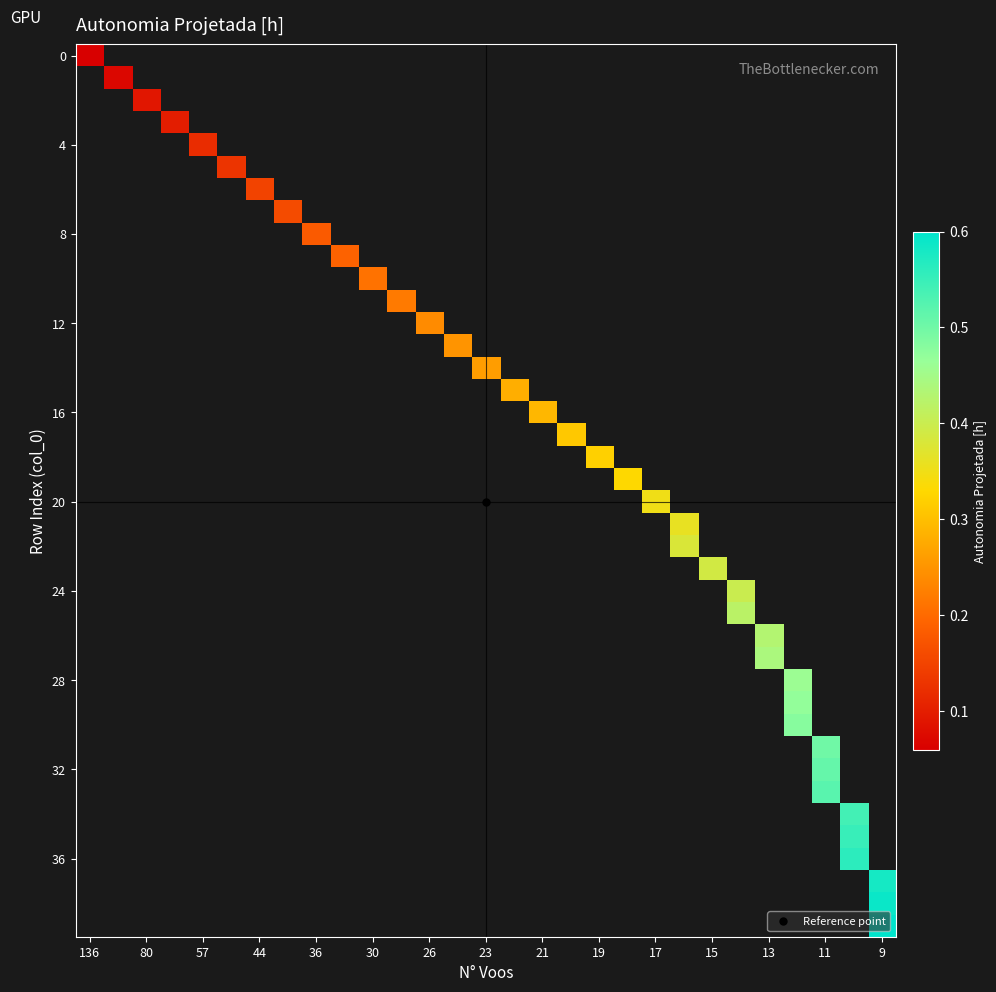

At how many categories does at least one series exceed 0?

29